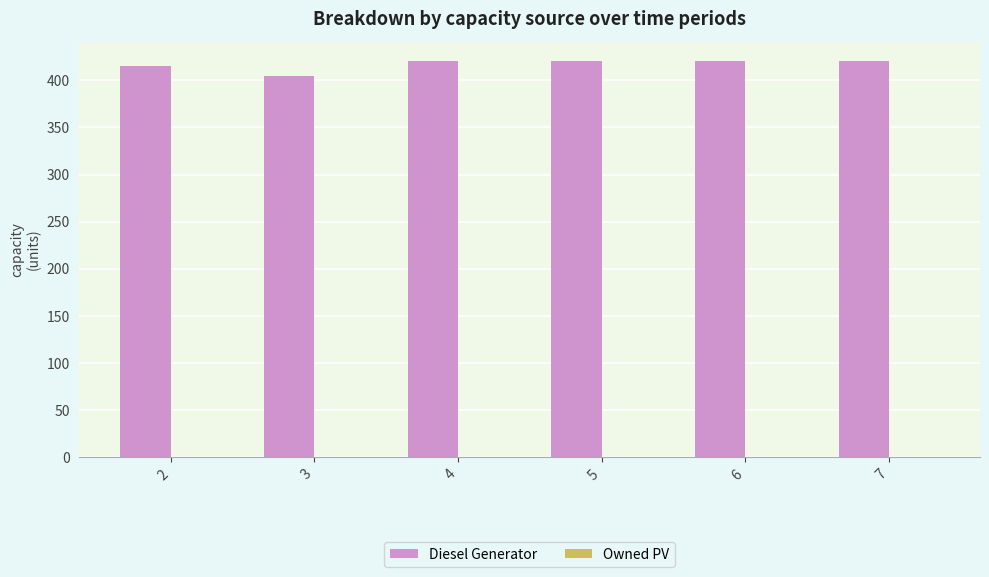

Read the value at 3, to the nearest 10.

400